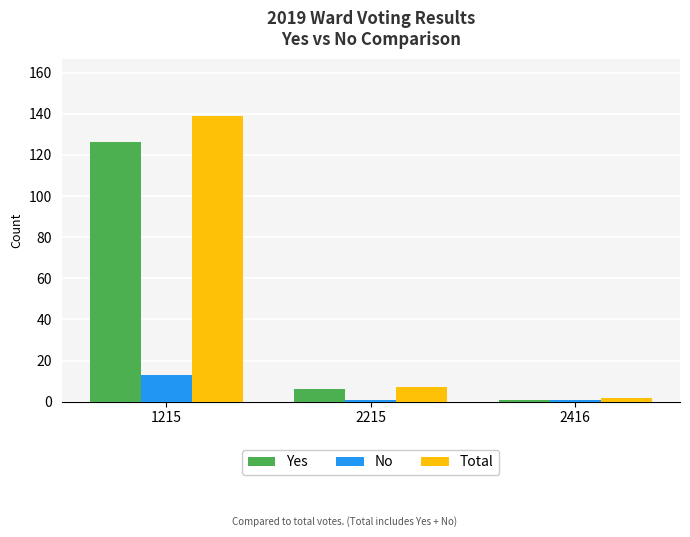

What is the sum of all No values?

15